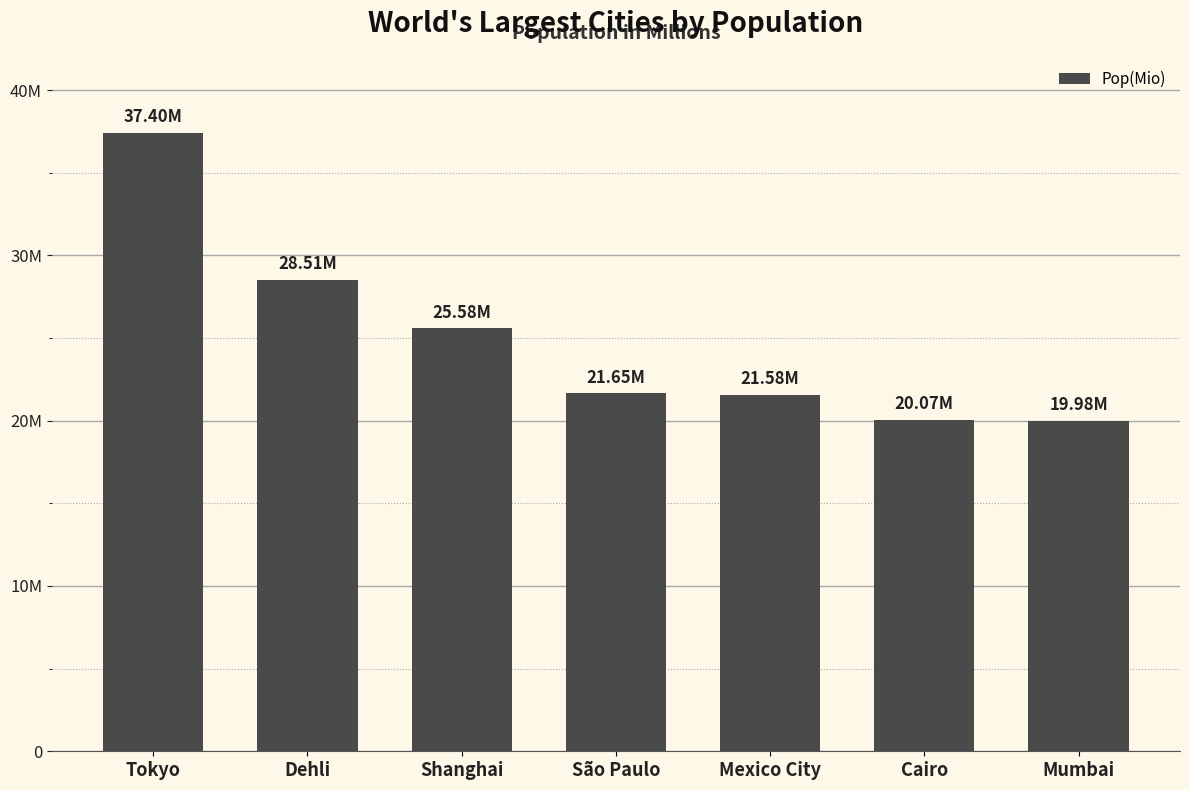

Are the bars horizontal?

No